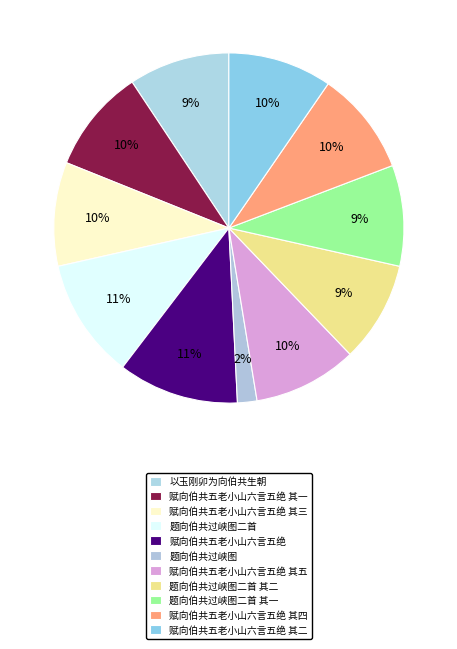

Does any single category account for the majority?

No